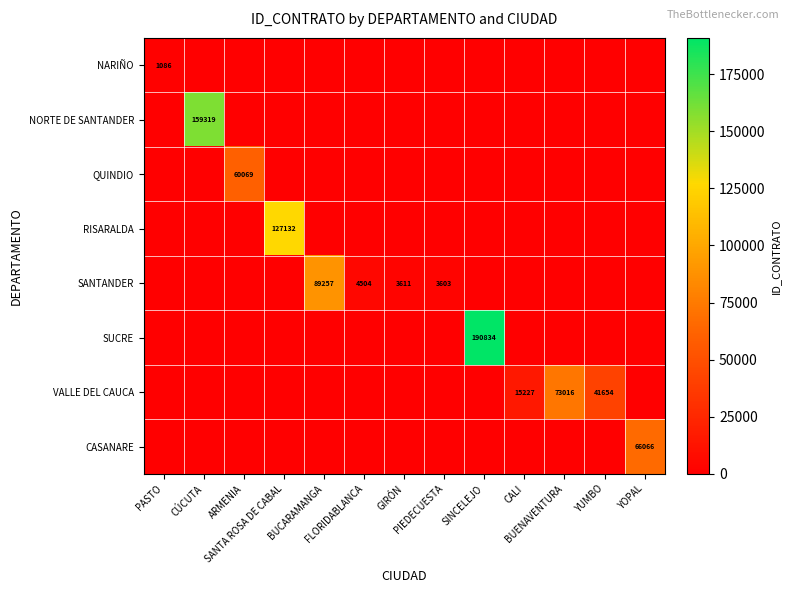

List the labels in order of SUCRE value, smallest first.

PASTO, CÚCUTA, ARMENIA, SANTA ROSA DE CABAL, BUCARAMANGA, FLORIDABLANCA, GIRÓN, PIEDECUESTA, CALI, BUENAVENTURA, YUMBO, YOPAL, SINCELEJO